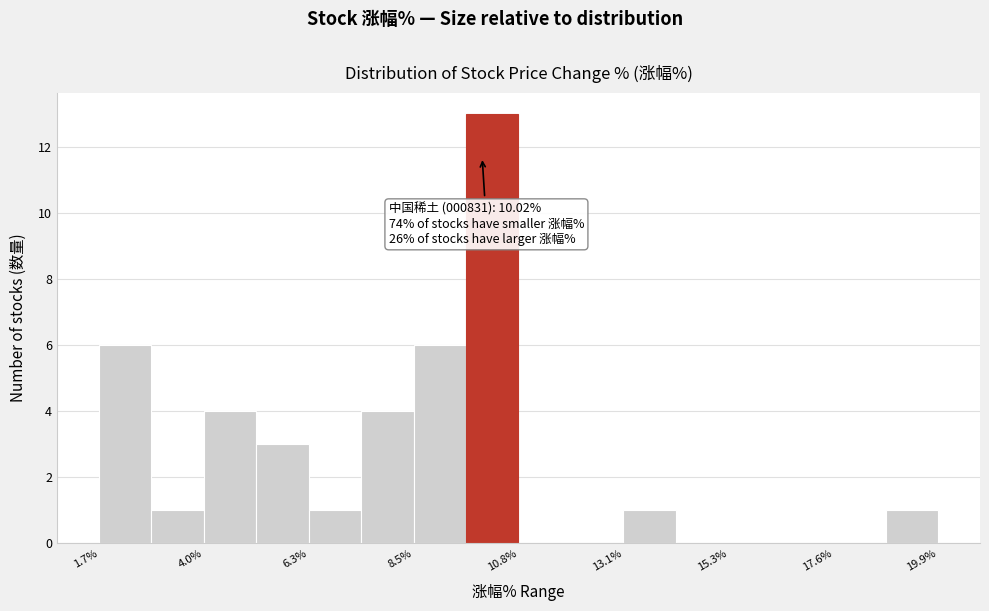

Around what value on the x-axis is the tallest bar? Give the approximate position of its centre, as read against the axis.

10.0